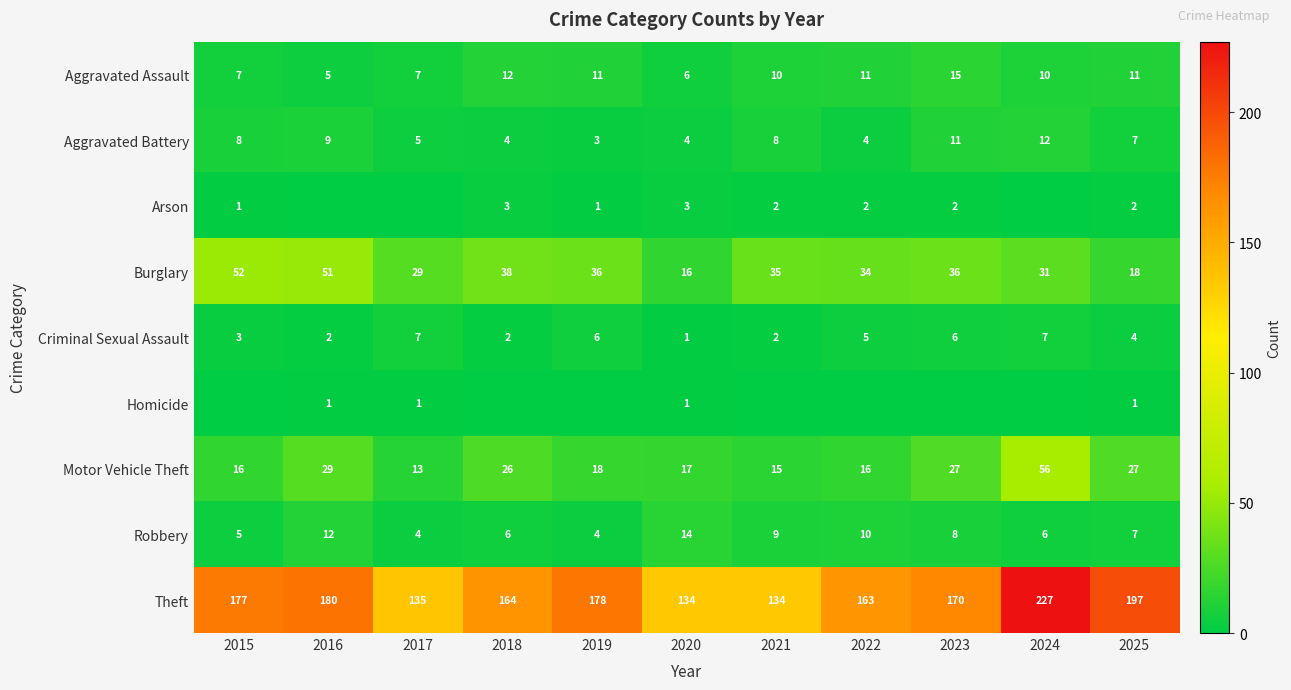

Read the Motor Vehicle Theft value at 2017, to the nearest 5.

15